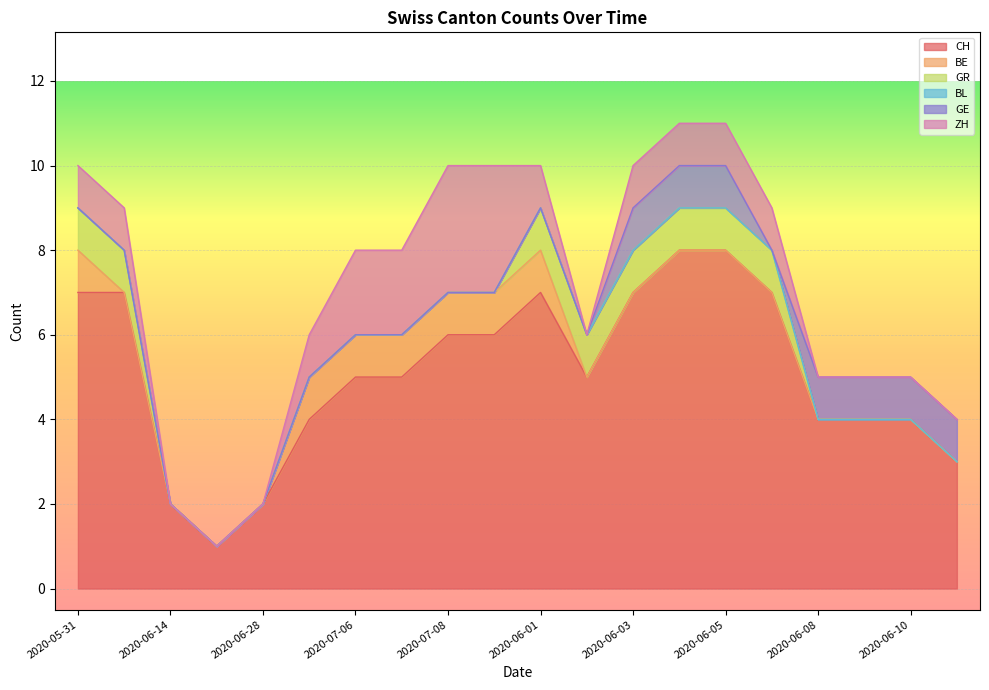

What are all the series names shown in the legend?

CH, BE, GR, BL, GE, ZH